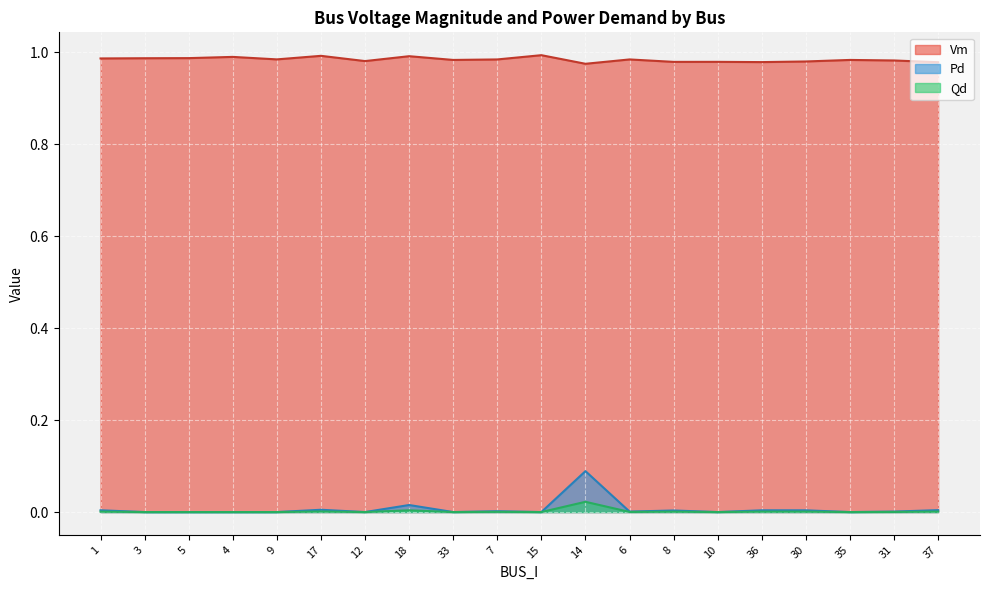

Where is Qd nearest to the value 0?

3